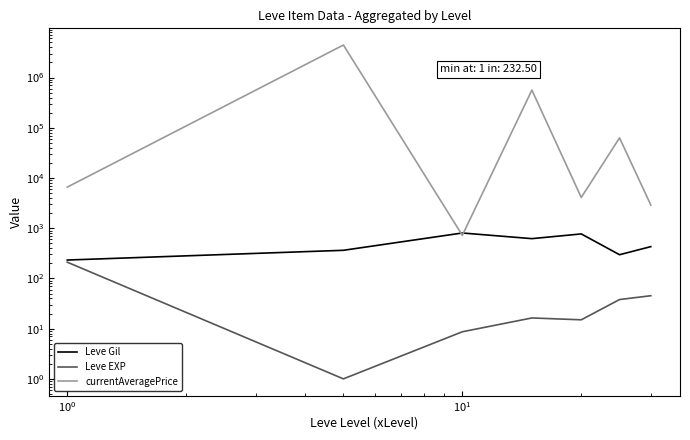

Does the chart have visible grid lines?

No